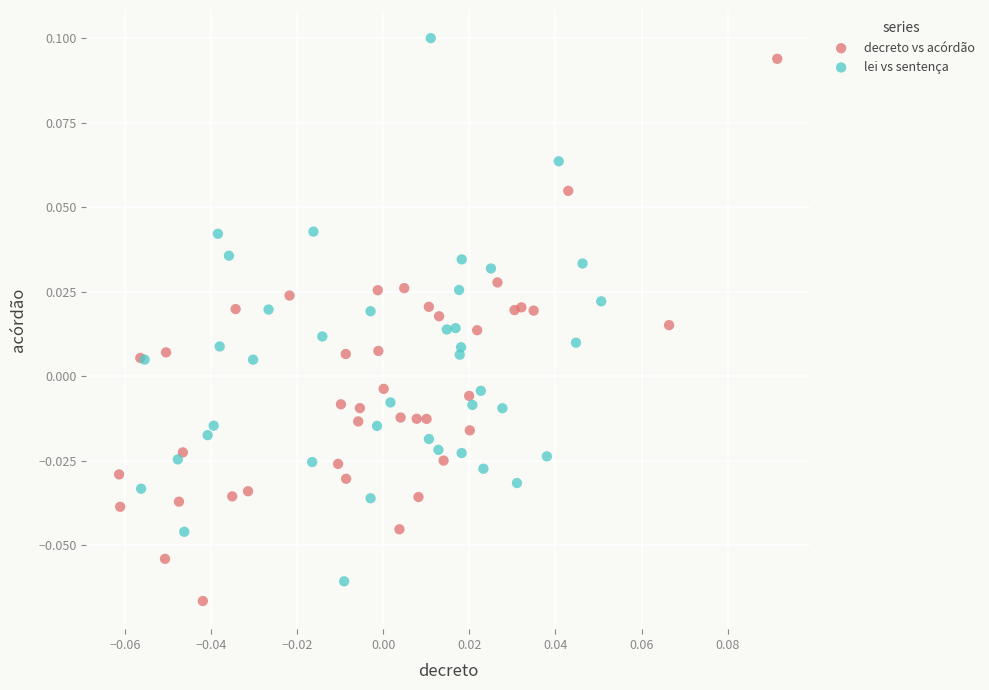

Which series contains the lowest Y value?

decreto vs acórdão